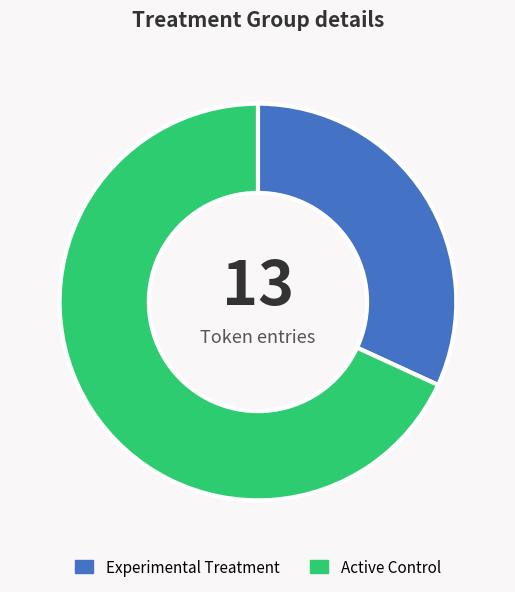

Is the sum of Experimental Treatment and Active Control greater than half?

Yes